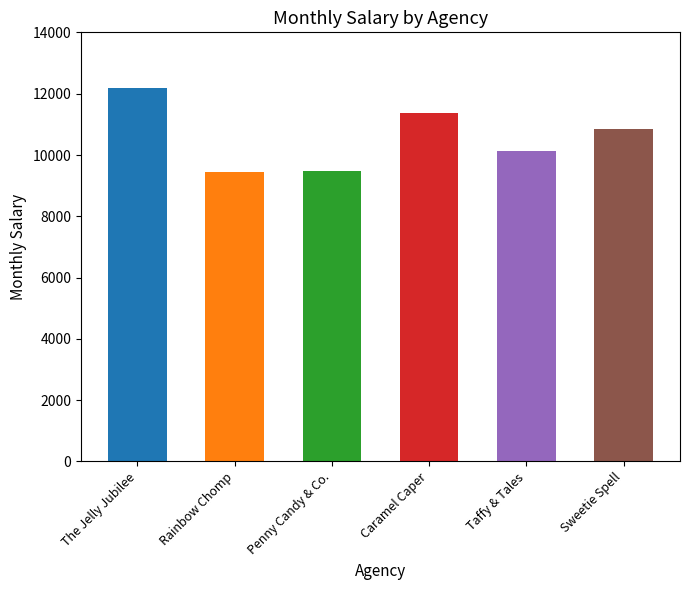

At which label is the value closest to 10807?

Sweetie Spell